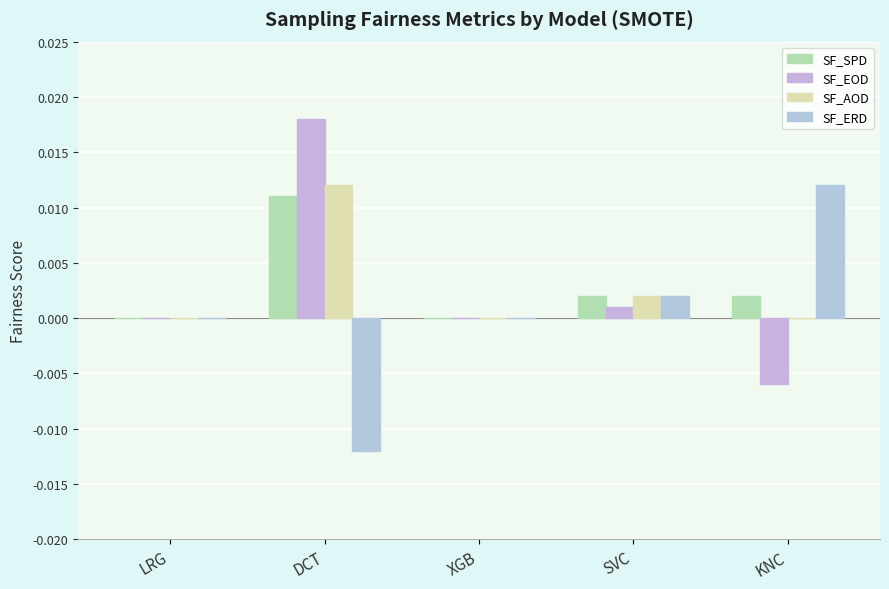

Are the bars grouped side by side (vs. stacked)?

Yes